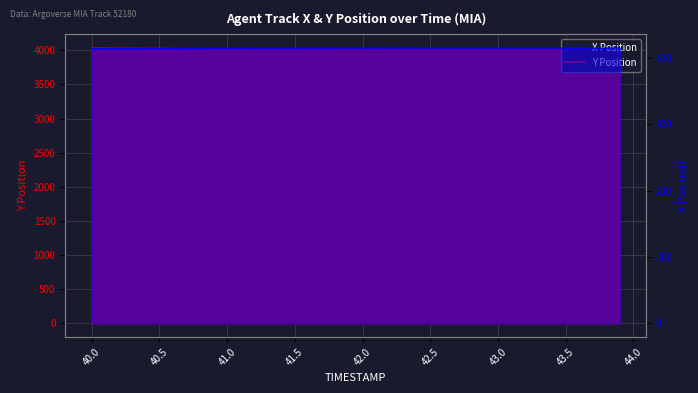

How many values in the X series exceed 415?

24